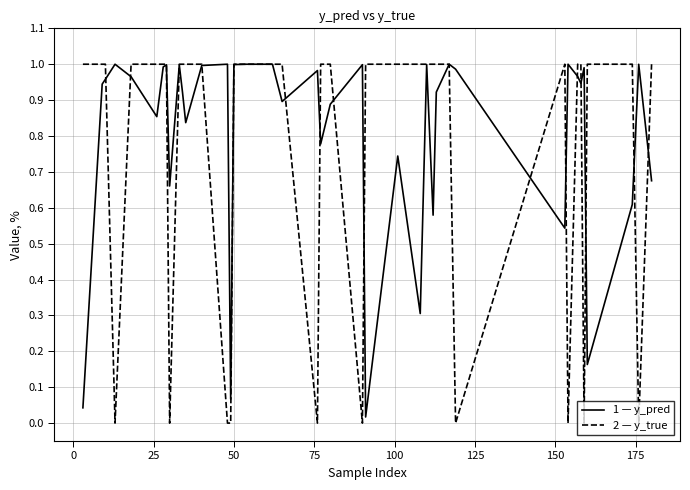

Reading left to right, extract all data points from this chart.

y_pred: 0.0	0.9	1.0	1.0	1.0	0.9	1.0	1.0	0.7	1.0	0.9	0.8	1.0	1.0	0.1	1.0	1.0	1.0	0.9	1.0	0.8	0.9	1.0	0.0	0.7	0.3	1.0	0.6	0.9	1.0	1.0	0.5	1.0	1.0	0.9	1.0	0.2	0.6	1.0	0.7
y_true: 1.0	1.0	1.0	0.0	1.0	1.0	1.0	1.0	0.0	1.0	1.0	1.0	1.0	0.0	0.0	1.0	1.0	1.0	1.0	0.0	1.0	1.0	0.0	1.0	1.0	1.0	1.0	1.0	1.0	1.0	0.0	1.0	0.0	1.0	1.0	0.0	1.0	1.0	0.0	1.0